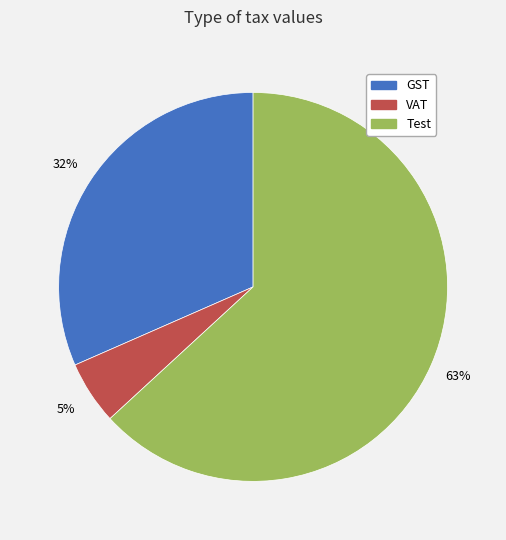

Is the sum of Test and VAT greater than half?

Yes